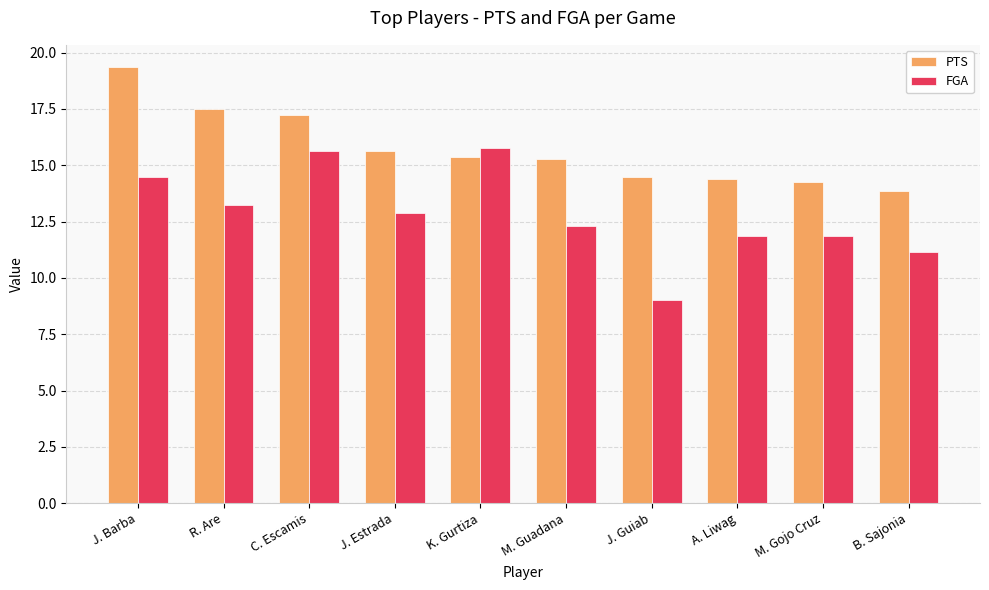

At M. Guadana, list the series in order from smallest to largest.

FGA, PTS